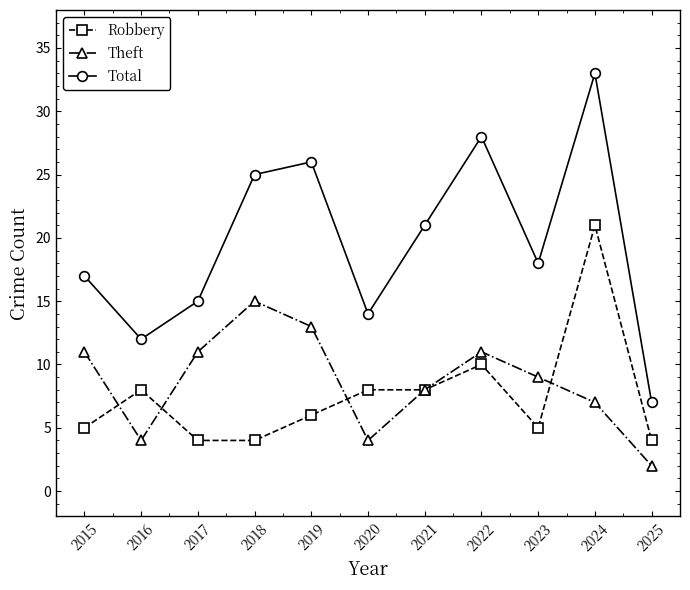

Reading right to left, what are all the values shown in this chart?

Robbery: 4	21	5	10	8	8	6	4	4	8	5
Theft: 2	7	9	11	8	4	13	15	11	4	11
Total: 7	33	18	28	21	14	26	25	15	12	17